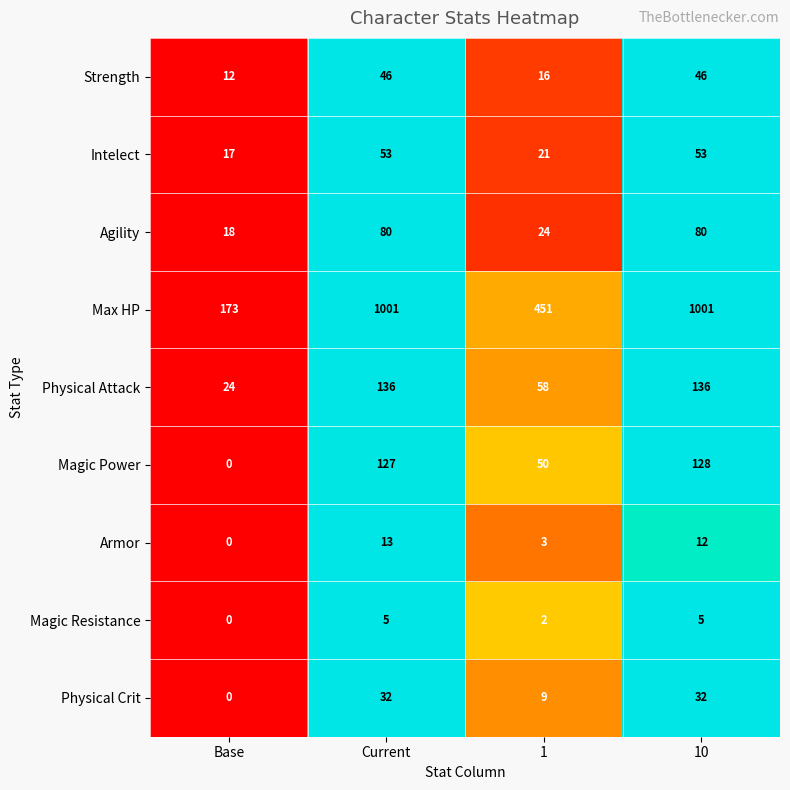

Is it true that Strength equals 16 at 1?

True